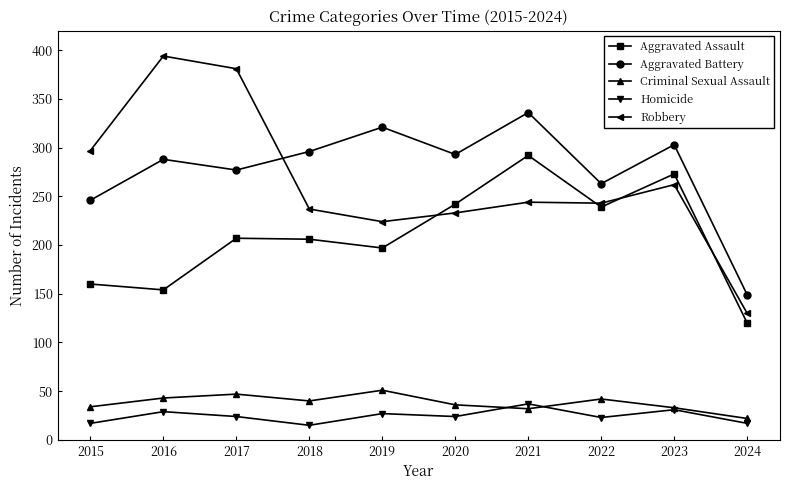

What is the highest value of the Homicide series?

37